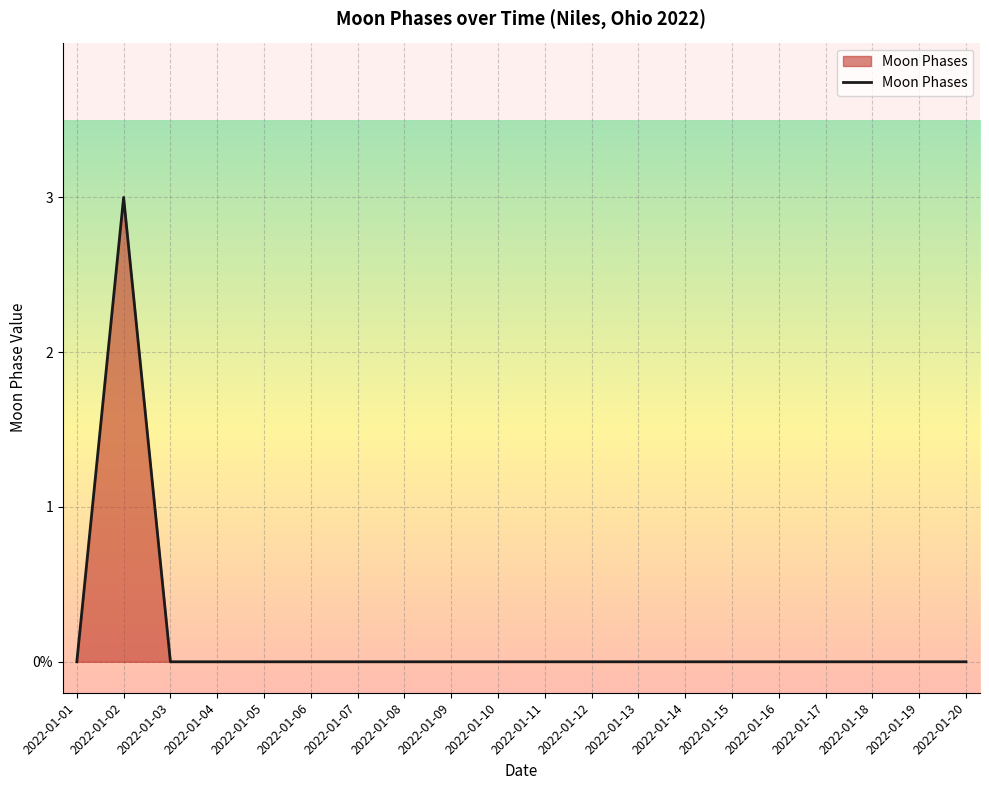

Between 2022-01-14 and 2022-01-11, which is larger?

2022-01-14